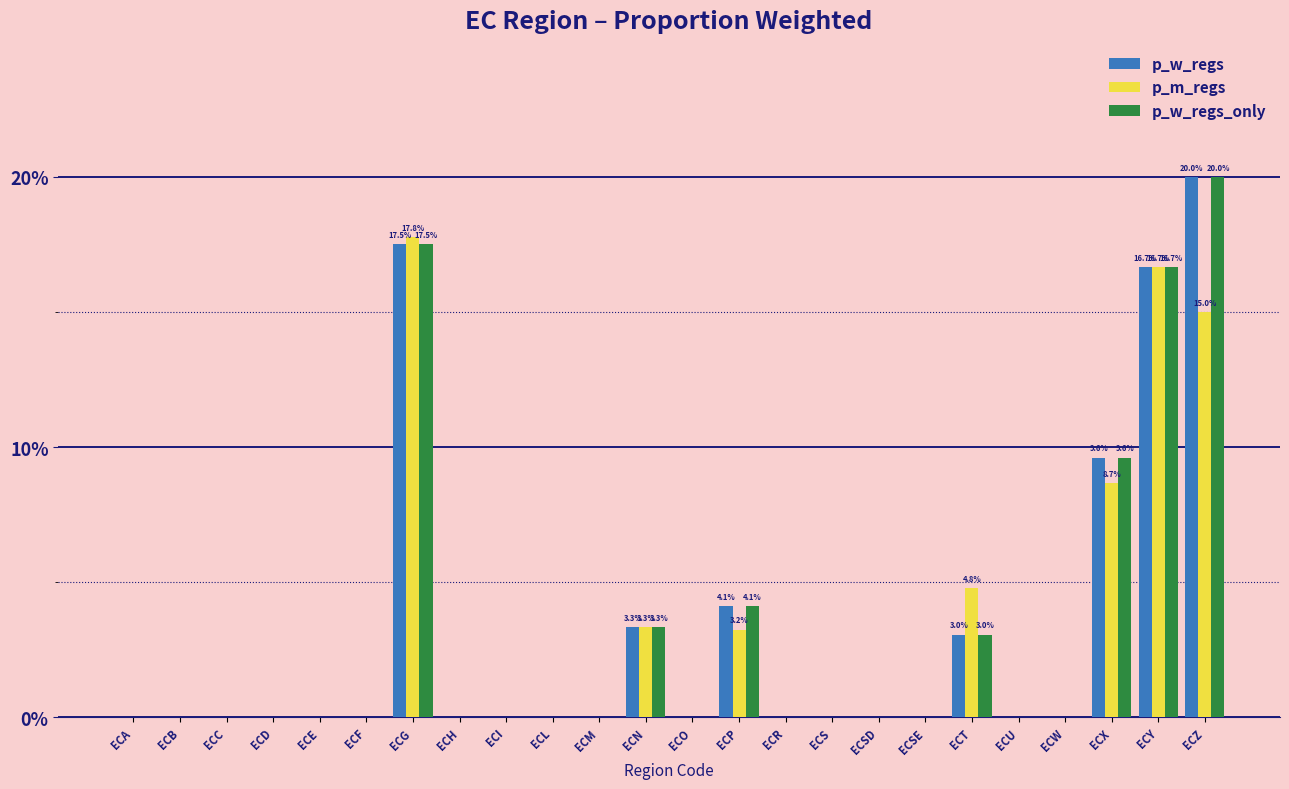

Does the chart contain stacked bars?

No